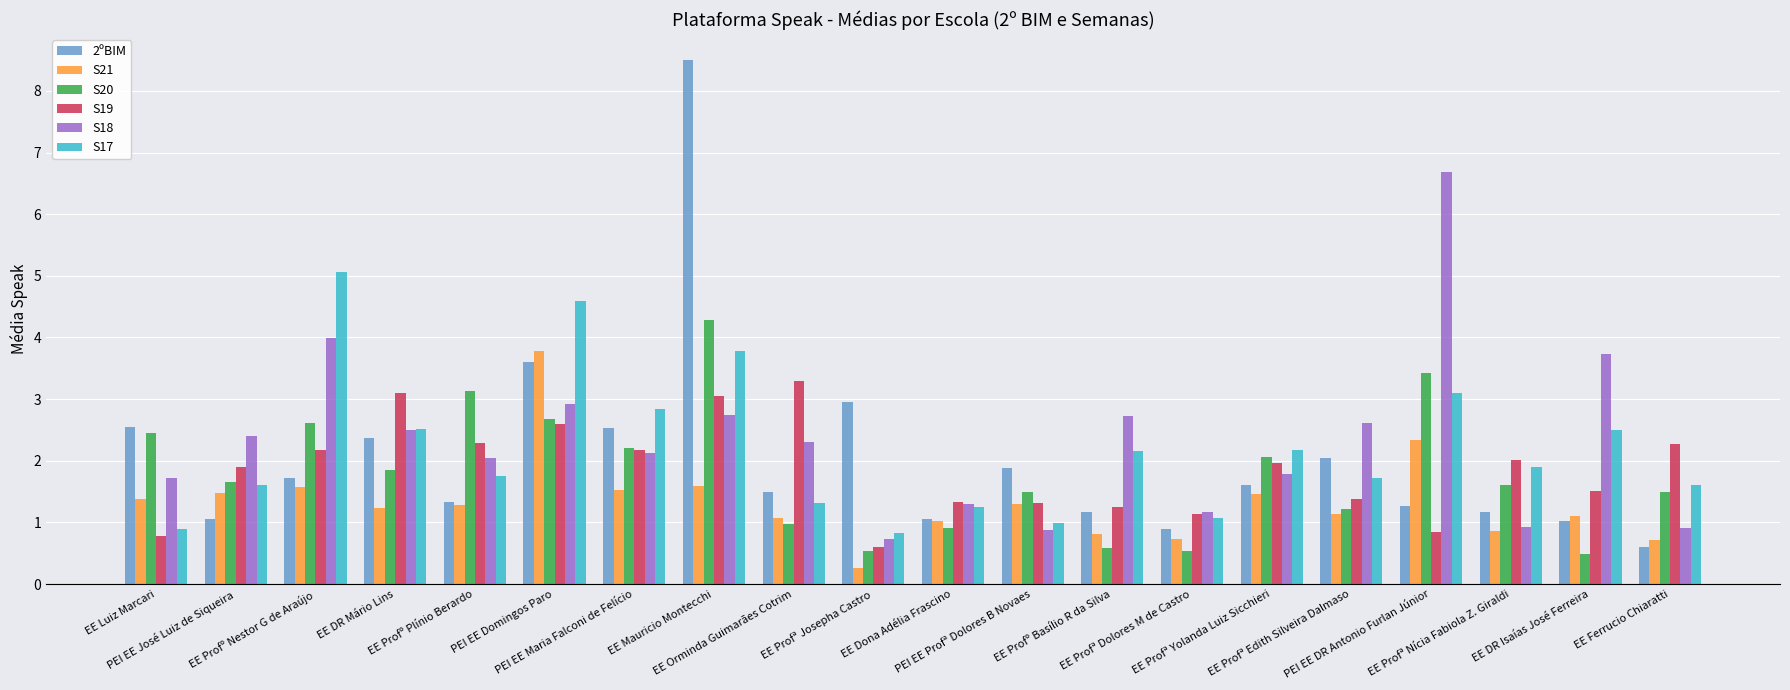

At which label does 2ºBIM first exceed 1?

EE Luiz Marcari